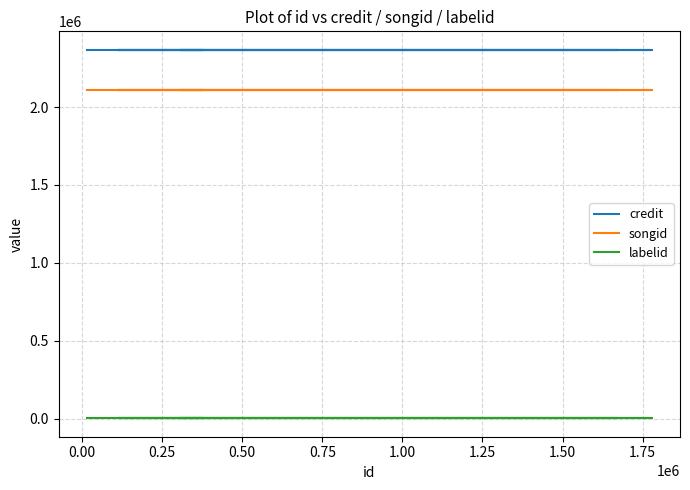

What is the approximate value of credit at 1.50?

2367622